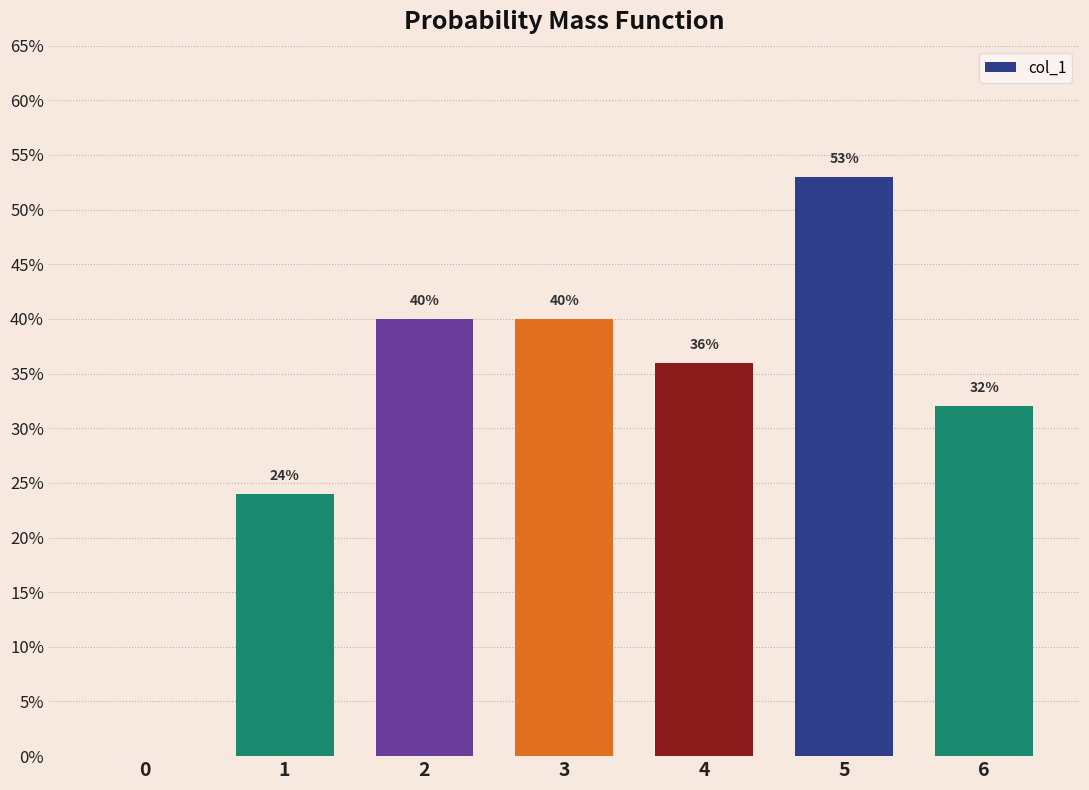

Rank the categories by value from highest to lowest.

5, 2, 3, 4, 6, 1, 0